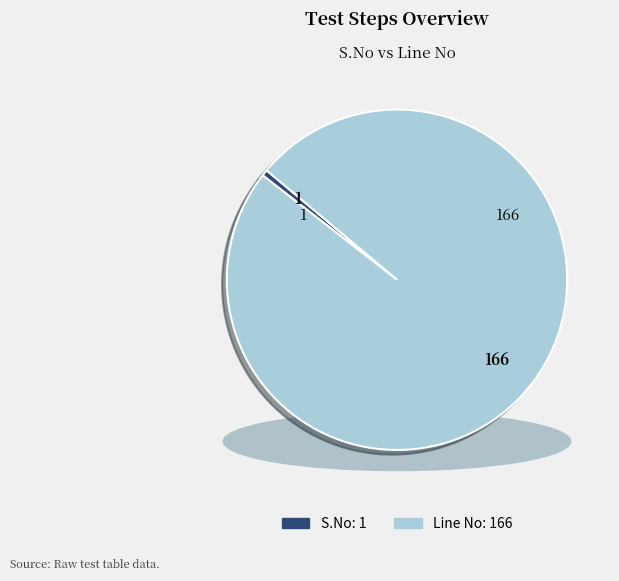

The Line No: 166 slice represents 99% of the pie. True or false?

True